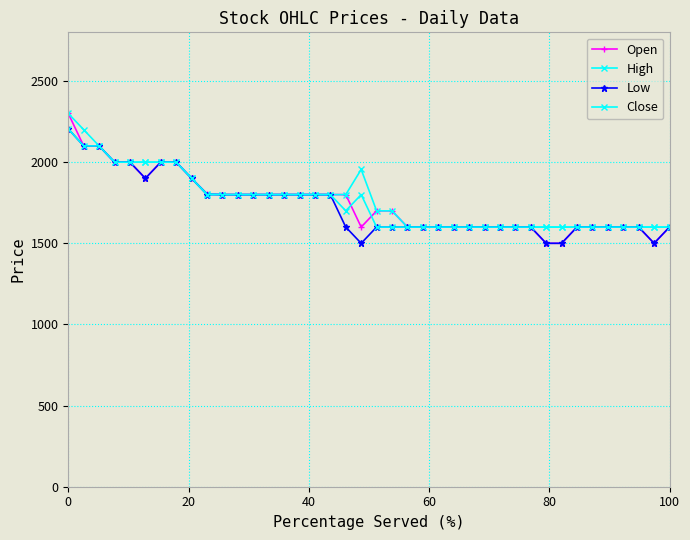

What is the value of the Open point at the 12th from the left?

1800